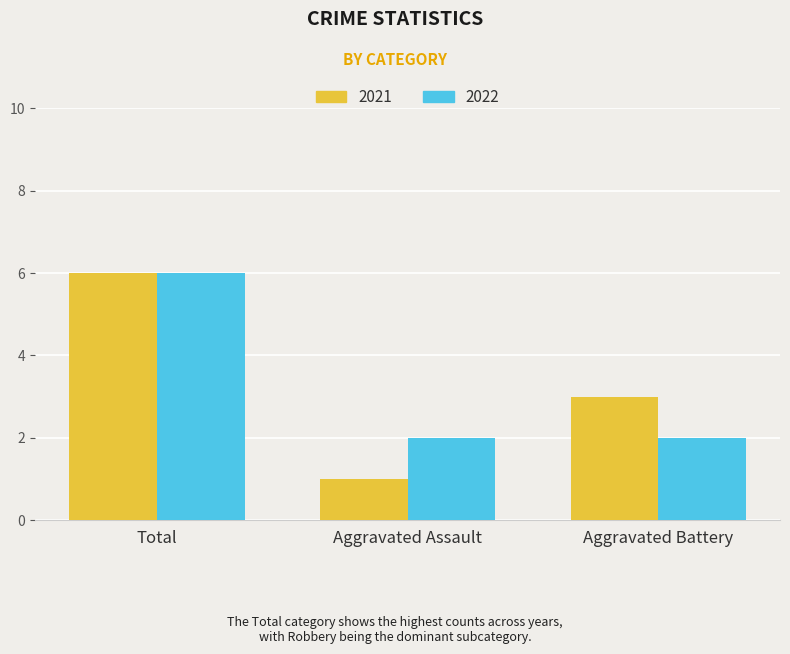

What is the average value of the 2021 series?

3